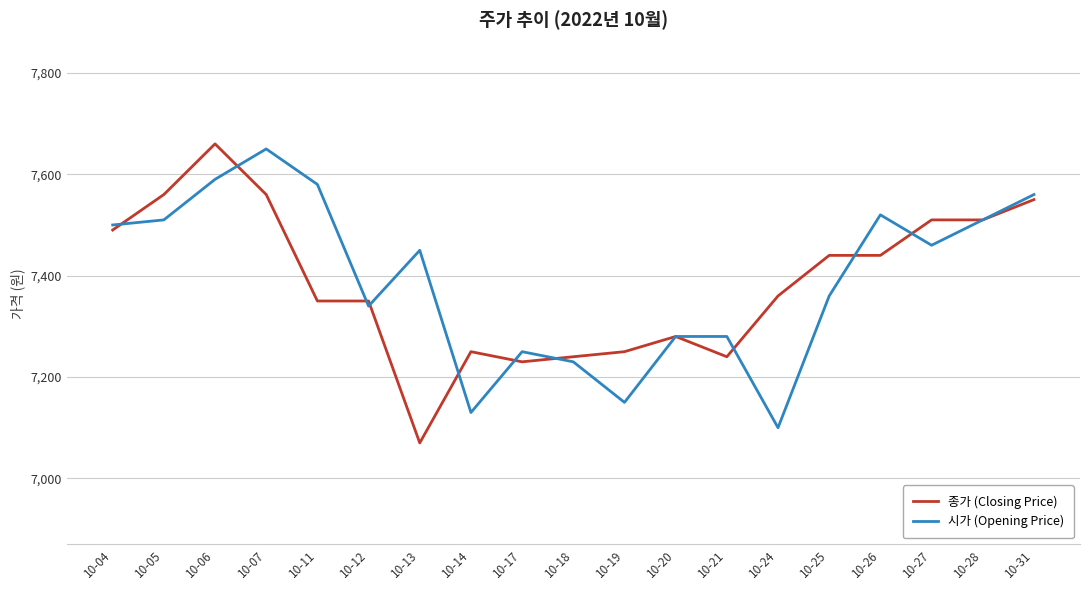

Rank the series at 10-06 from highest to lowest value.

종가 (Closing Price), 시가 (Opening Price)